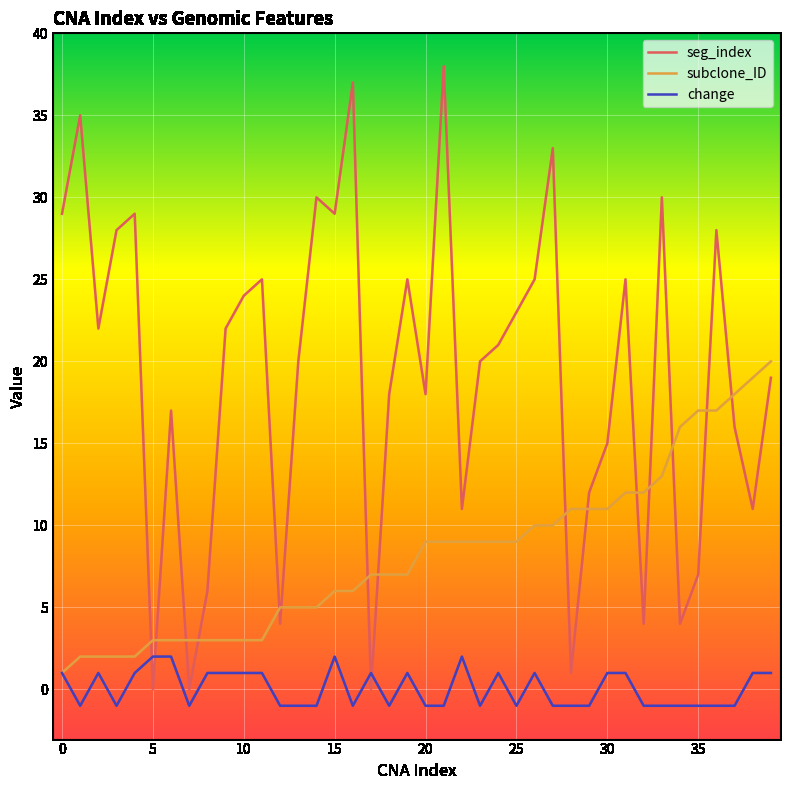

Rank the series by their average value, from highest to lowest.

seg_index, subclone_ID, change